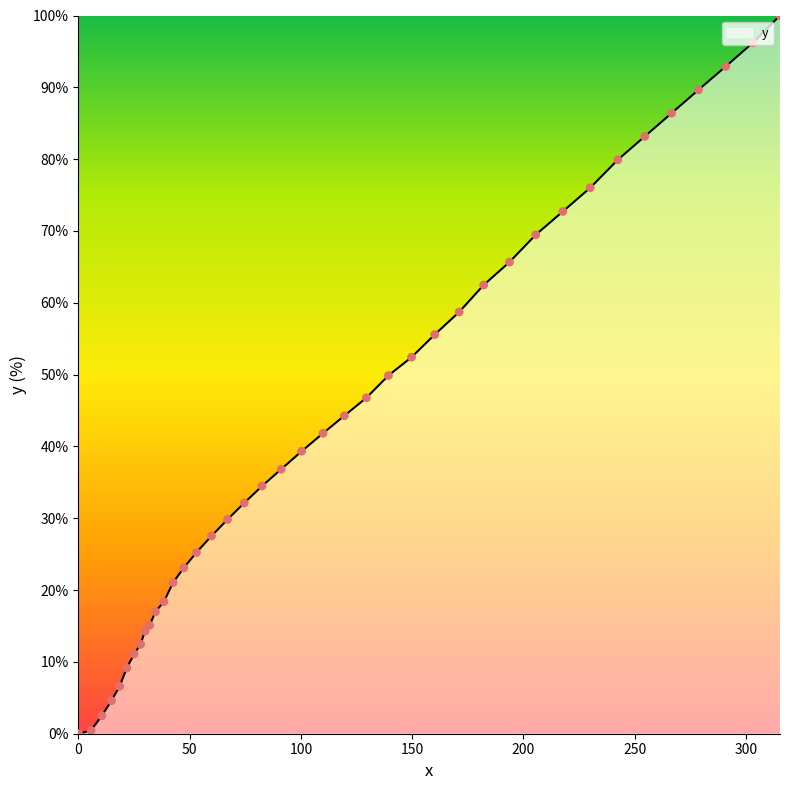

What is the difference between the maximum and minimum values?

100.0